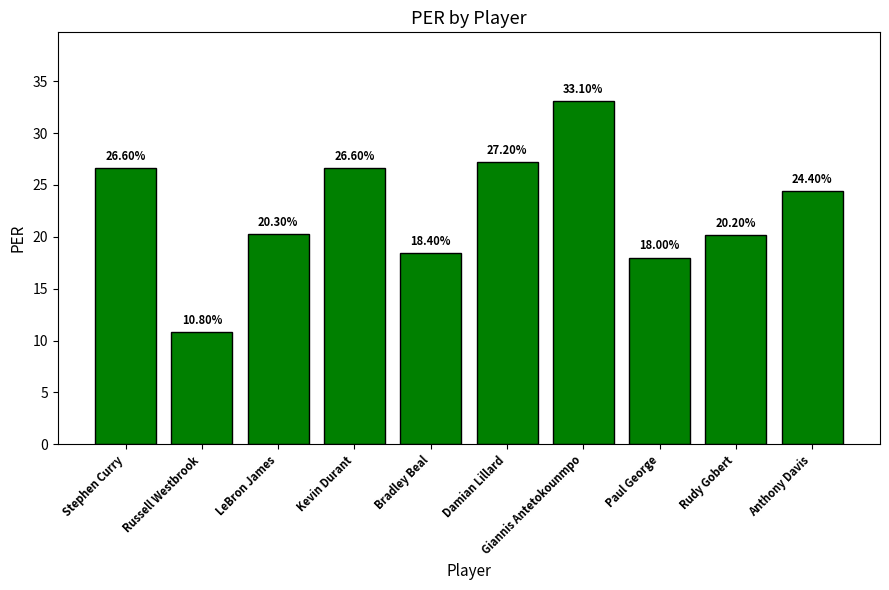

Which label corresponds to the largest value in the chart?

Giannis Antetokounmpo